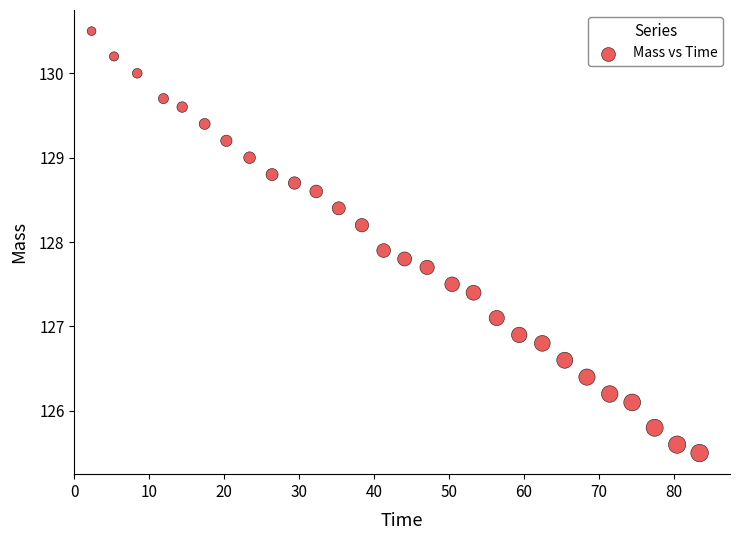

What Y value in the scatter plot is closest to 128?

127.9